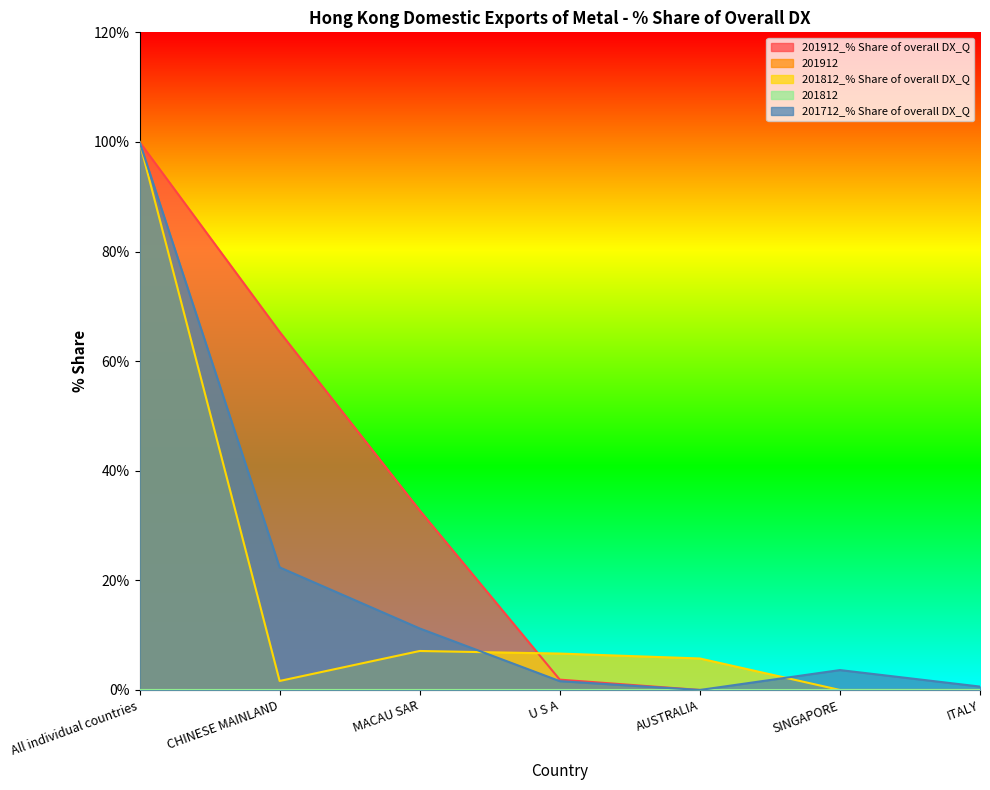

At CHINESE MAINLAND, list the series in order from smallest to largest.

201812, 201812_% Share of overall DX_Q, 201712_% Share of overall DX_Q, 201912_% Share of overall DX_Q